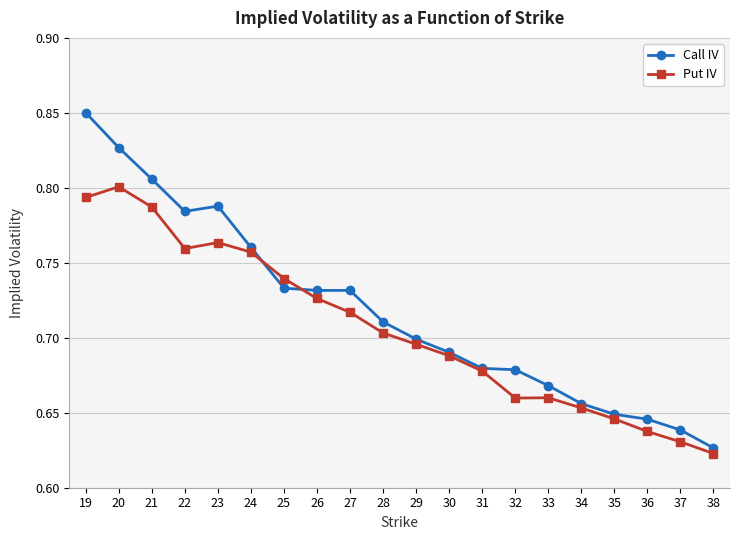

True or false: Put IV has more than 0 points higher than both neighbors.

True